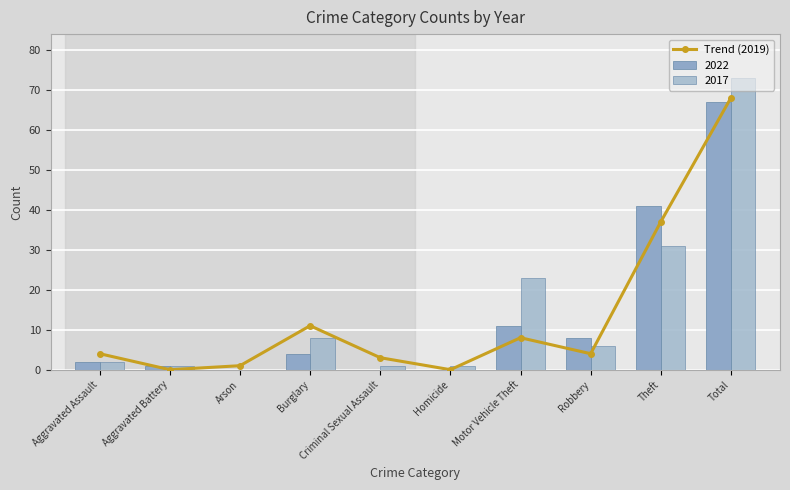

What is the ratio of the value at Robbery to the value at Burglary?

0.4